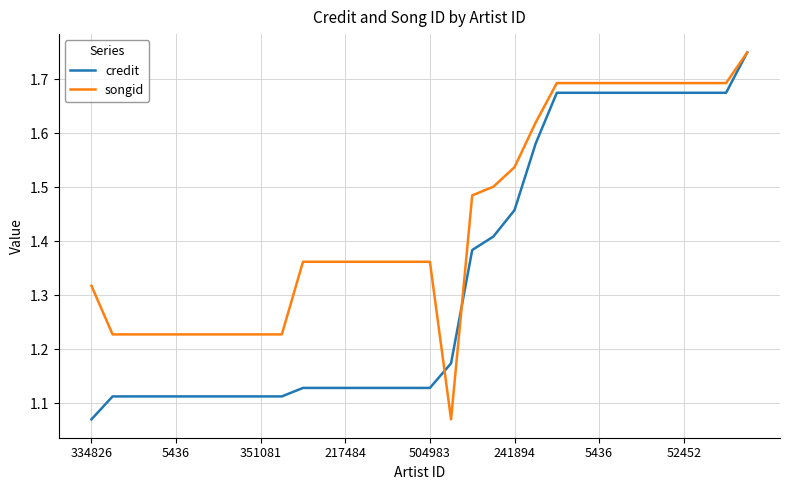

Which category has the lowest value in the songid series?

17